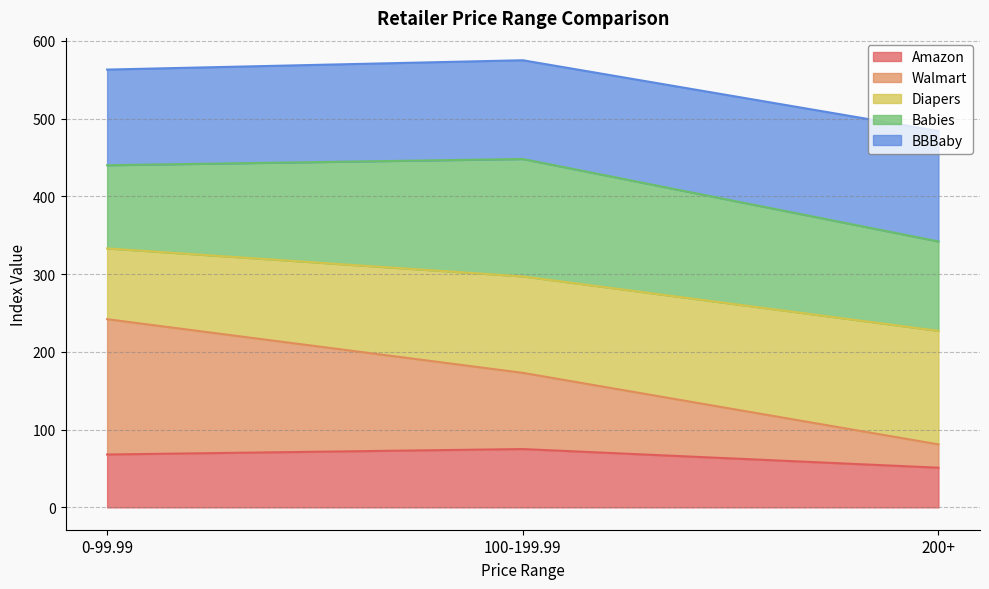

What is the highest value of the Amazon series?

75